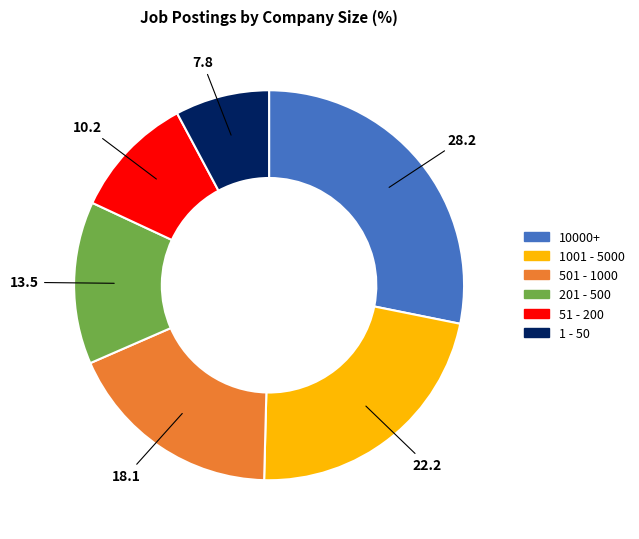

Rank the categories by value from highest to lowest.

10000+, 1001 - 5000, 501 - 1000, 201 - 500, 51 - 200, 1 - 50